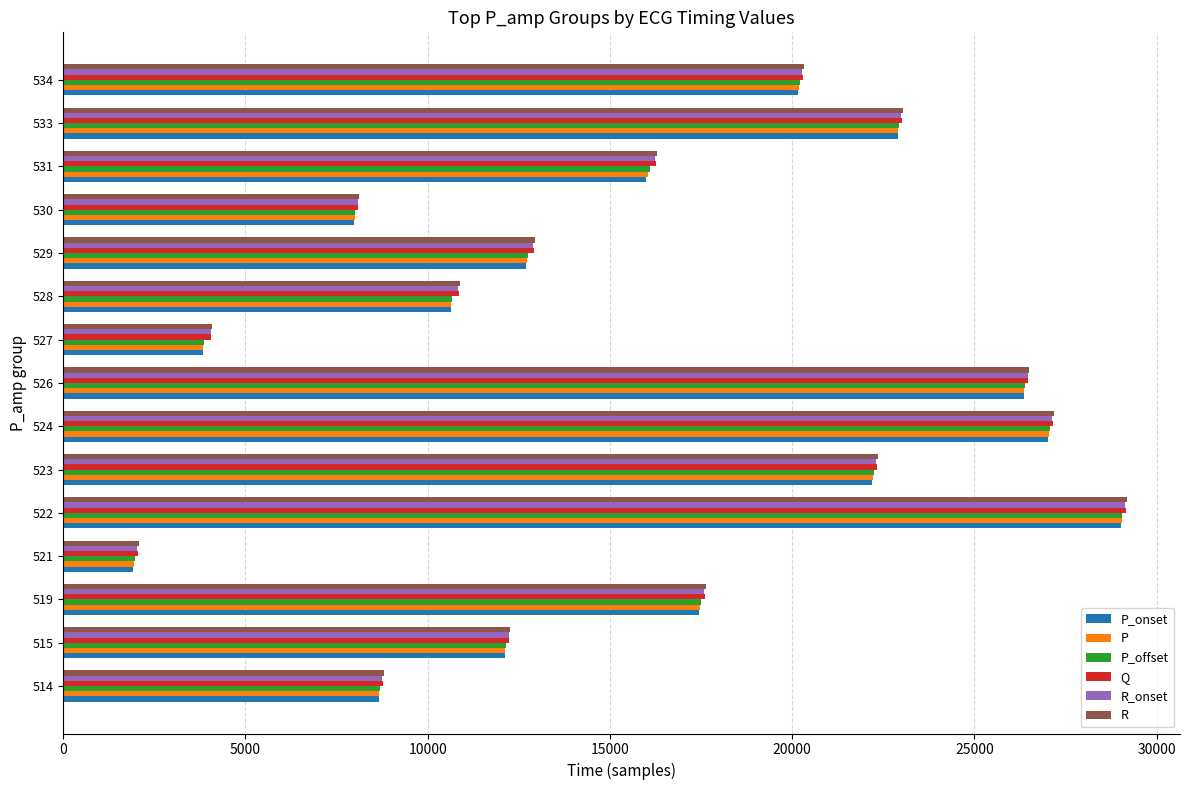

How many data points in P_offset are less than 16106?

7